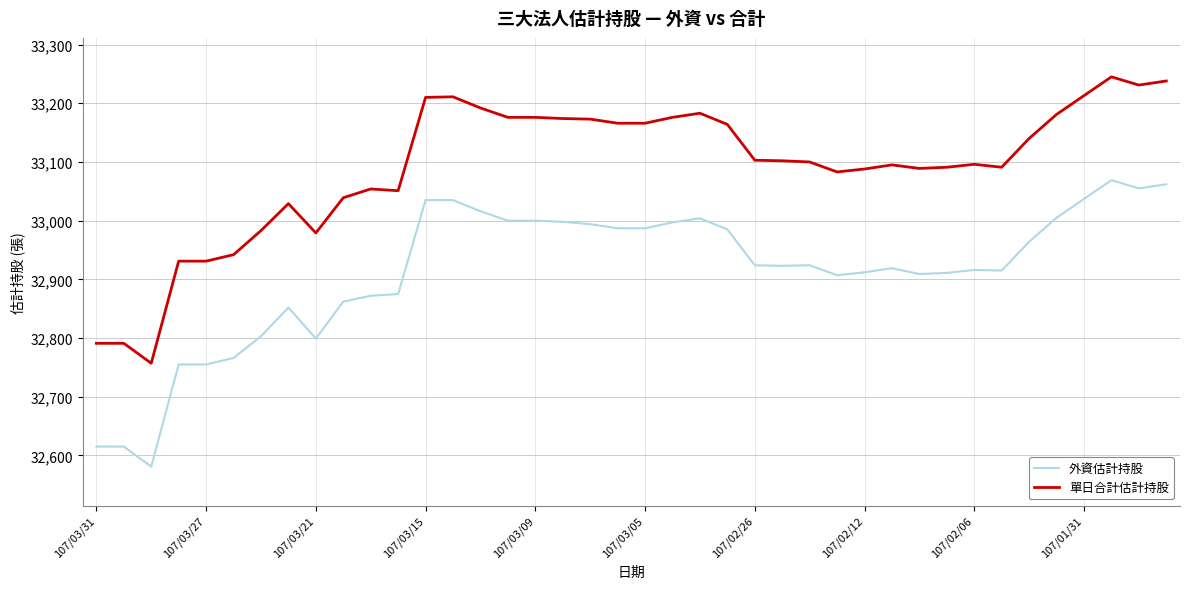

Which series has the largest total across all categories?

單日合計估計持股